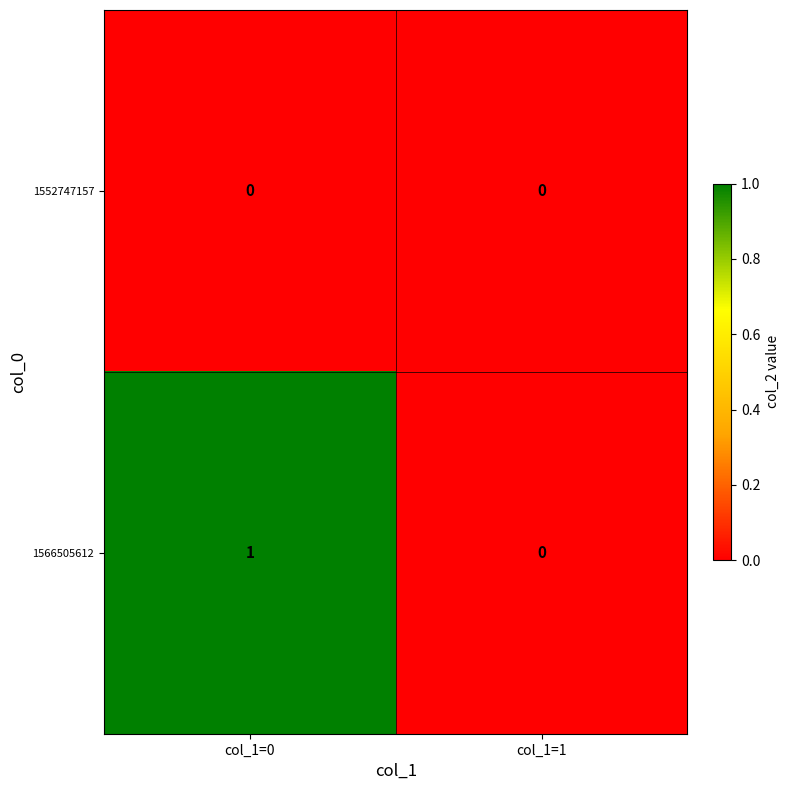

Reading right to left, list all the values displayed in this chart.

1552747157: 0	0
1566505612: 0	1